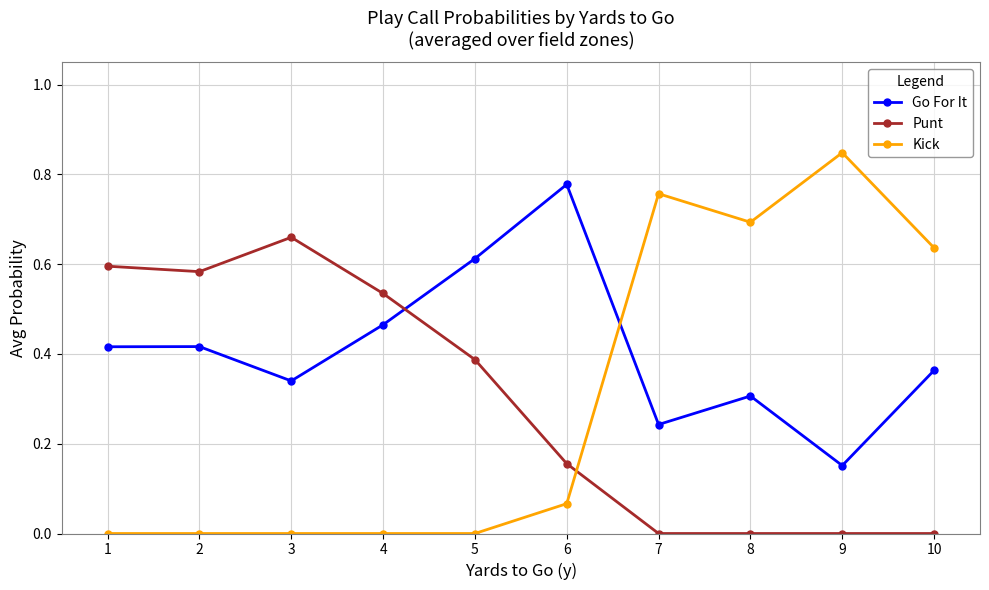

Is this an area chart (filled region under the line)?

No